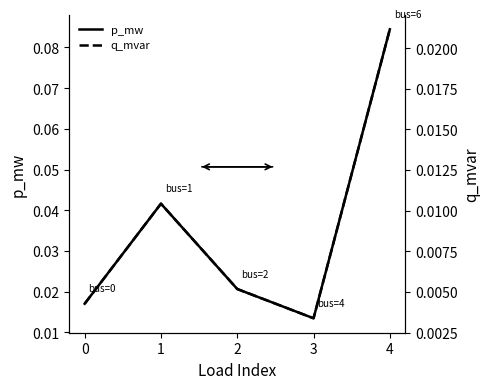

Where is p_mw nearest to the value 0?

3